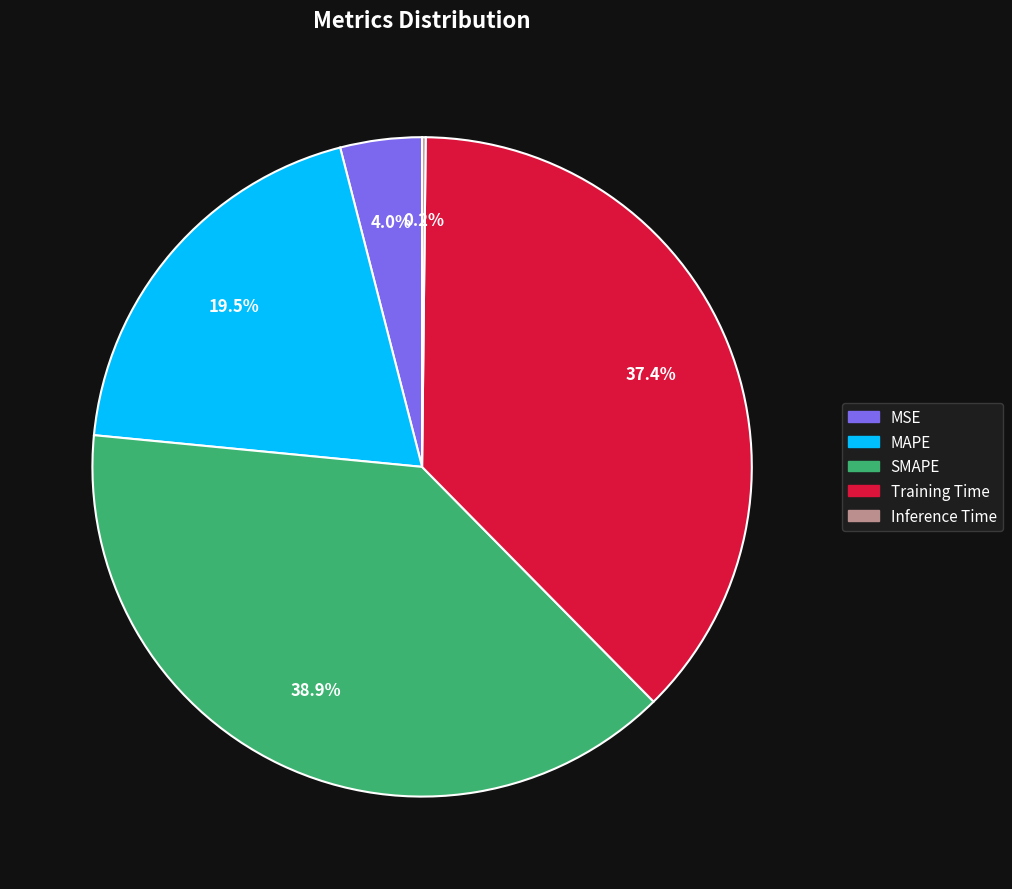

Which slice is the largest?

SMAPE